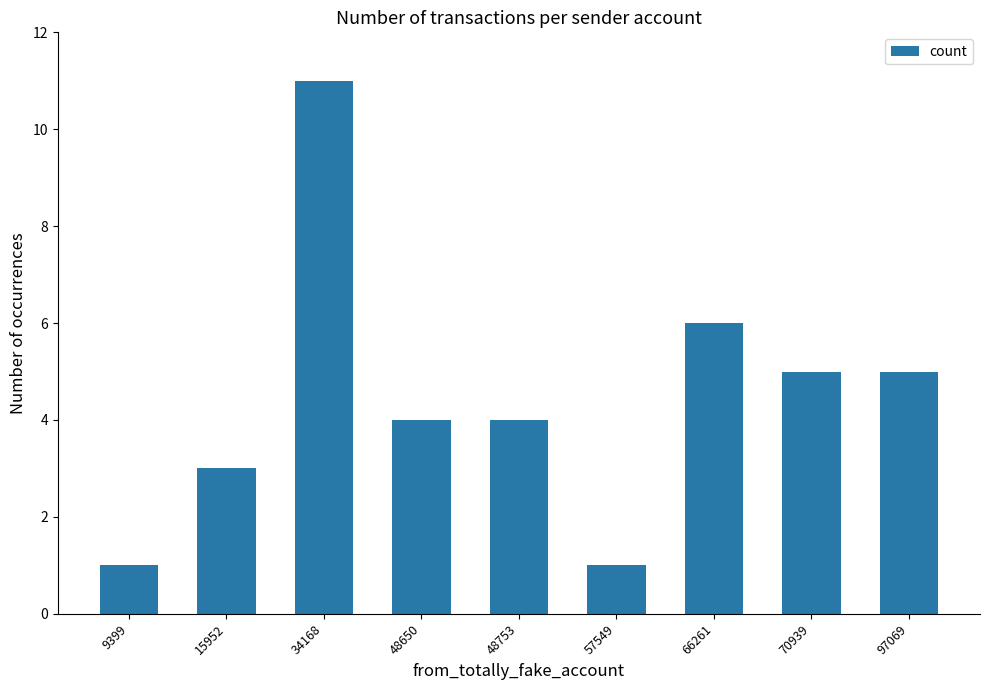

What is the maximum value shown in the chart?

11